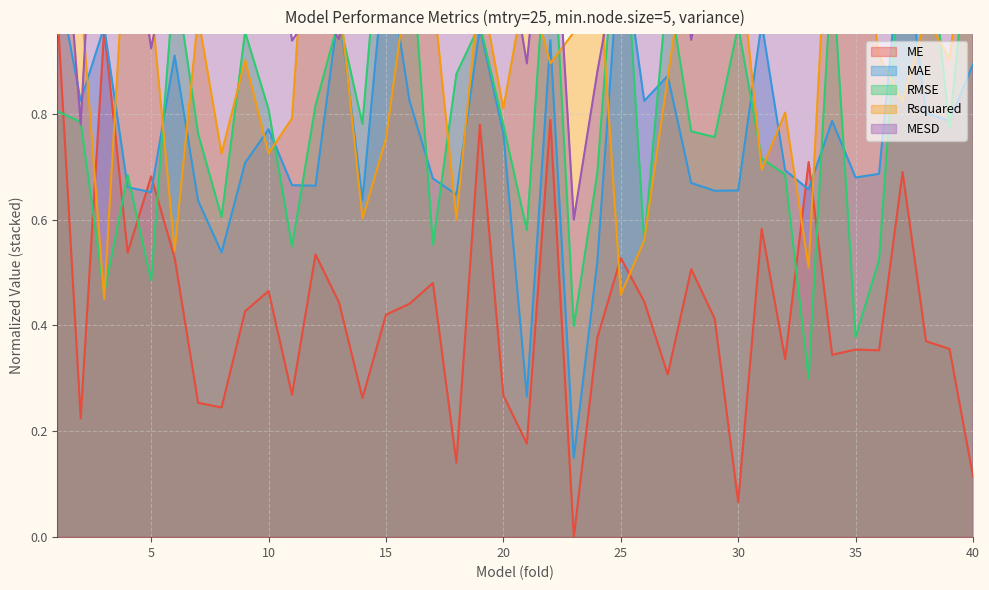

Rank the series at 24 from lowest to highest value.

ME, MAE, RMSE, MESD, Rsquared